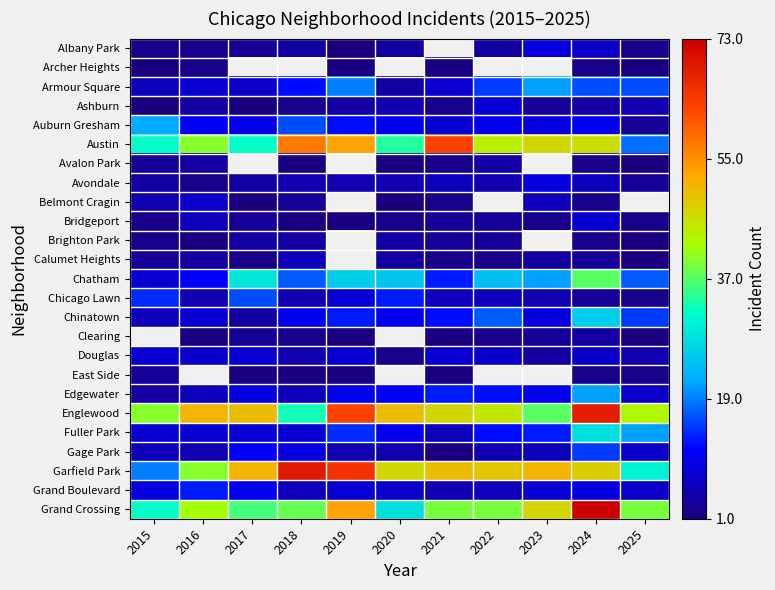

True or false: East Side has a value of 4.1 at 2015.

False